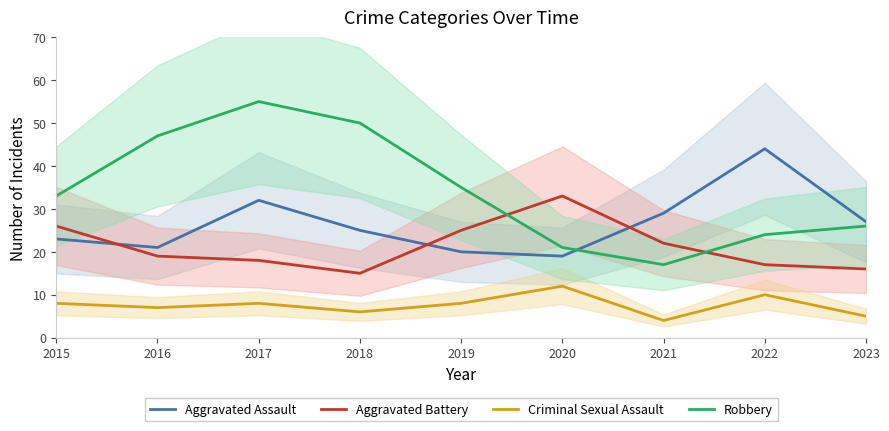

Reading right to left, list all the values displayed in this chart.

Aggravated Assault: 27	44	29	19	20	25	32	21	23
Aggravated Battery: 16	17	22	33	25	15	18	19	26
Criminal Sexual Assault: 5	10	4	12	8	6	8	7	8
Robbery: 26	24	17	21	35	50	55	47	33